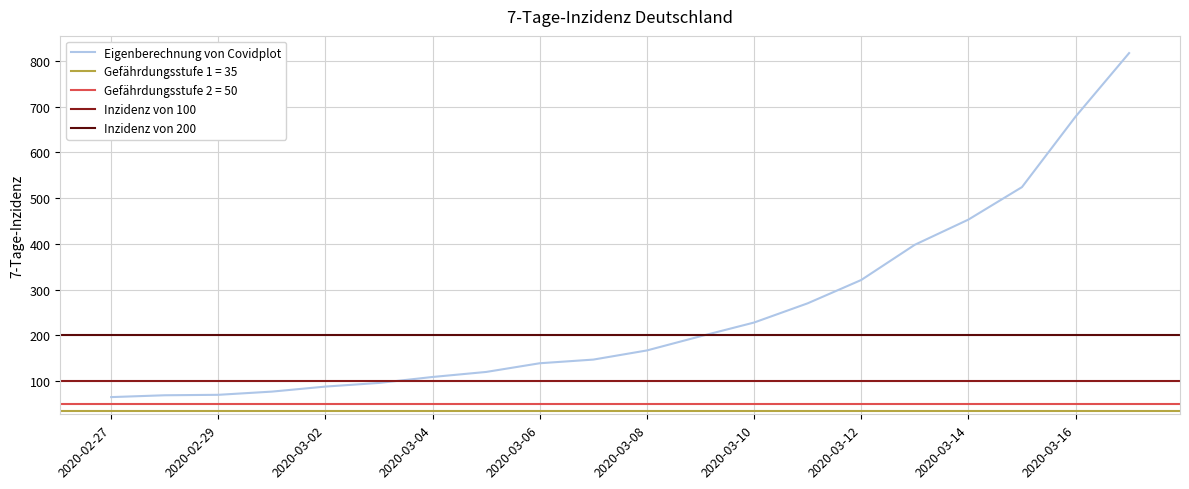

Between 2020-03-03 and 2020-03-01, which is larger?

2020-03-03